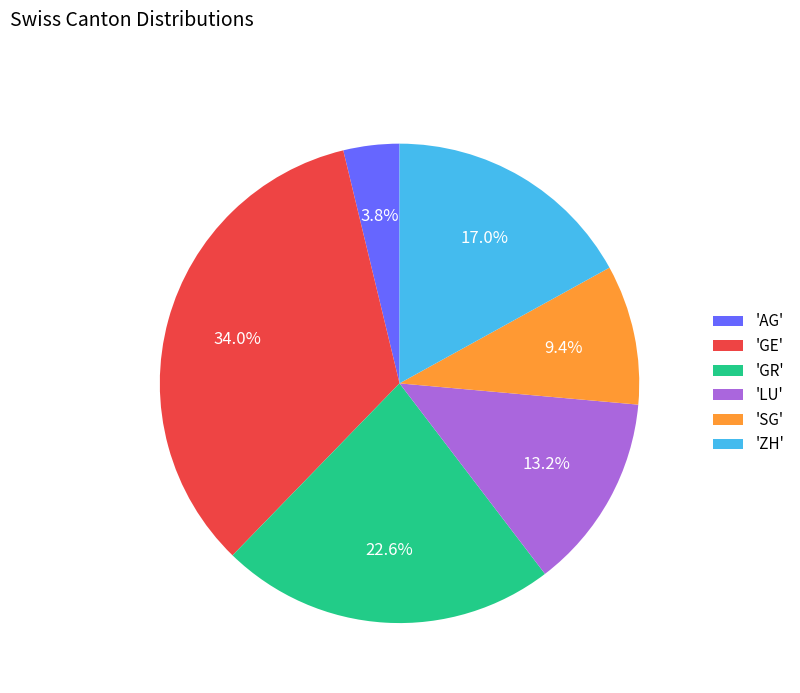

Is there any slice that represents more than half of the pie?

No